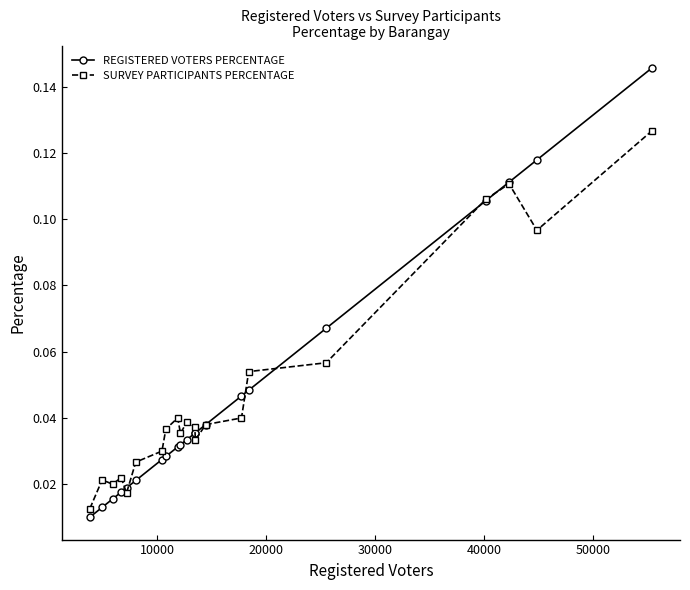

At how many categories does at least one series exceed 0?

21